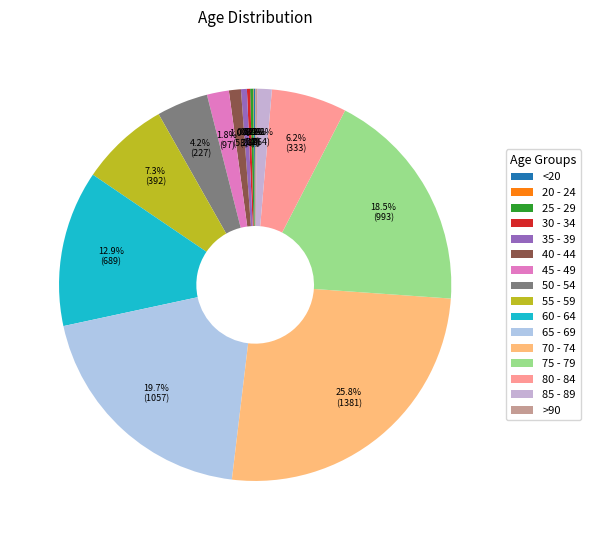

What percentage is NOT represented by 40 - 44?

99.0%